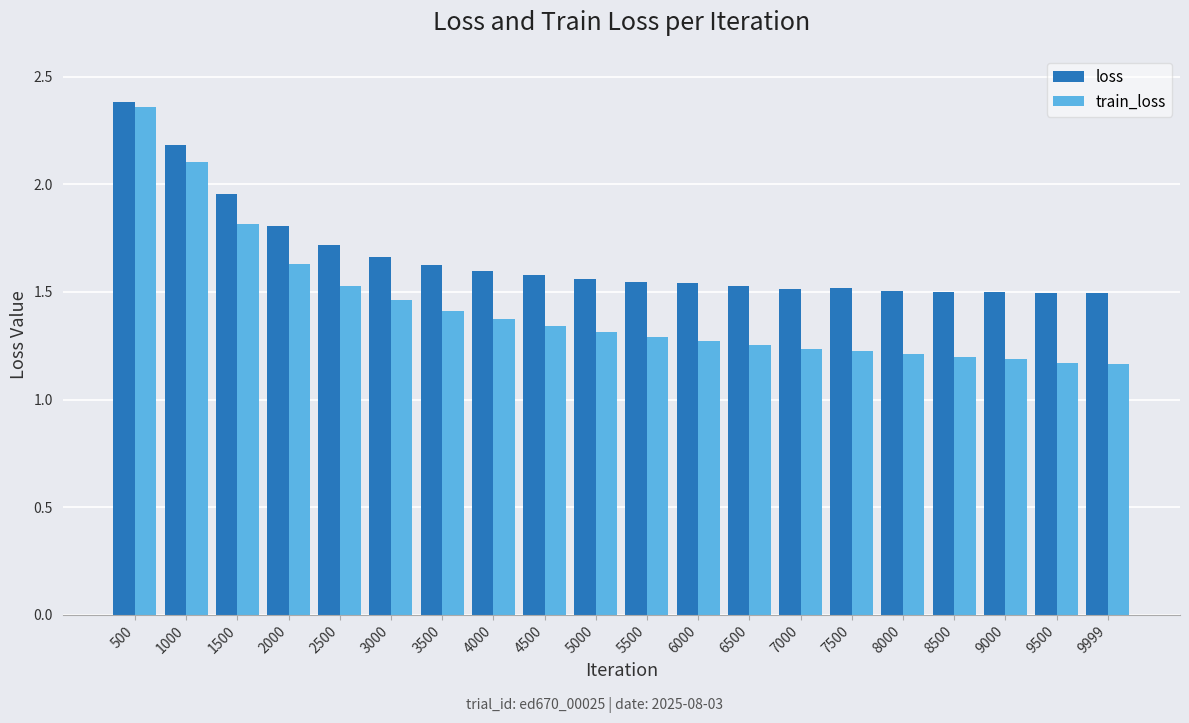

Is the value of train_loss at 8500 greater than the value of loss at 5500?

No